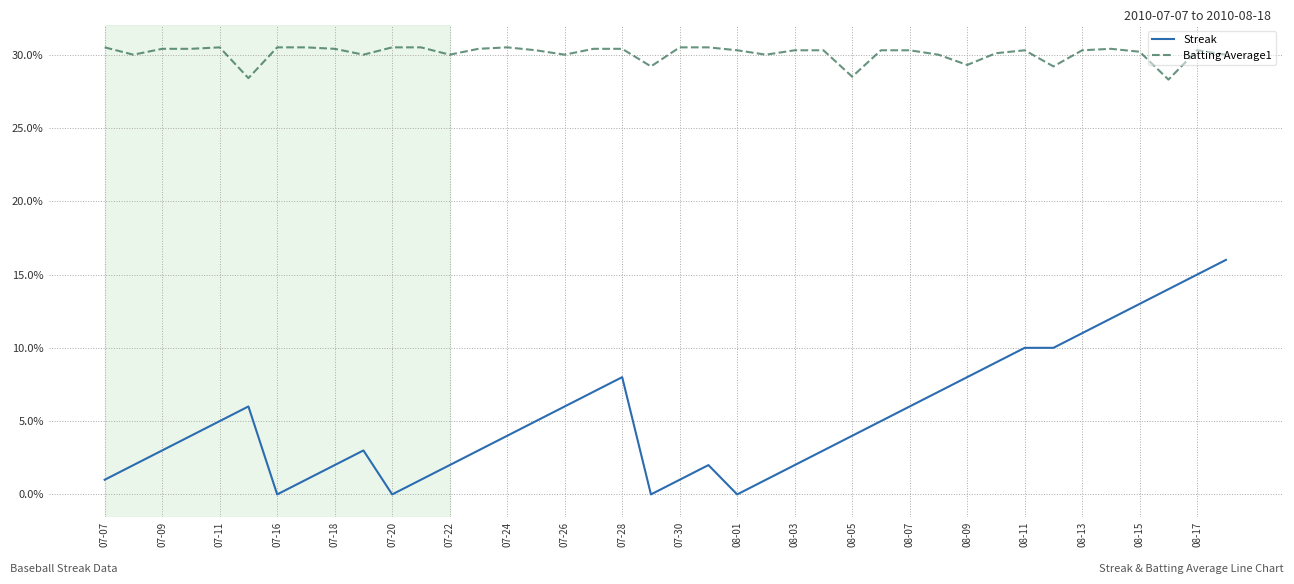

What are all the series names shown in the legend?

Streak, Batting Average1